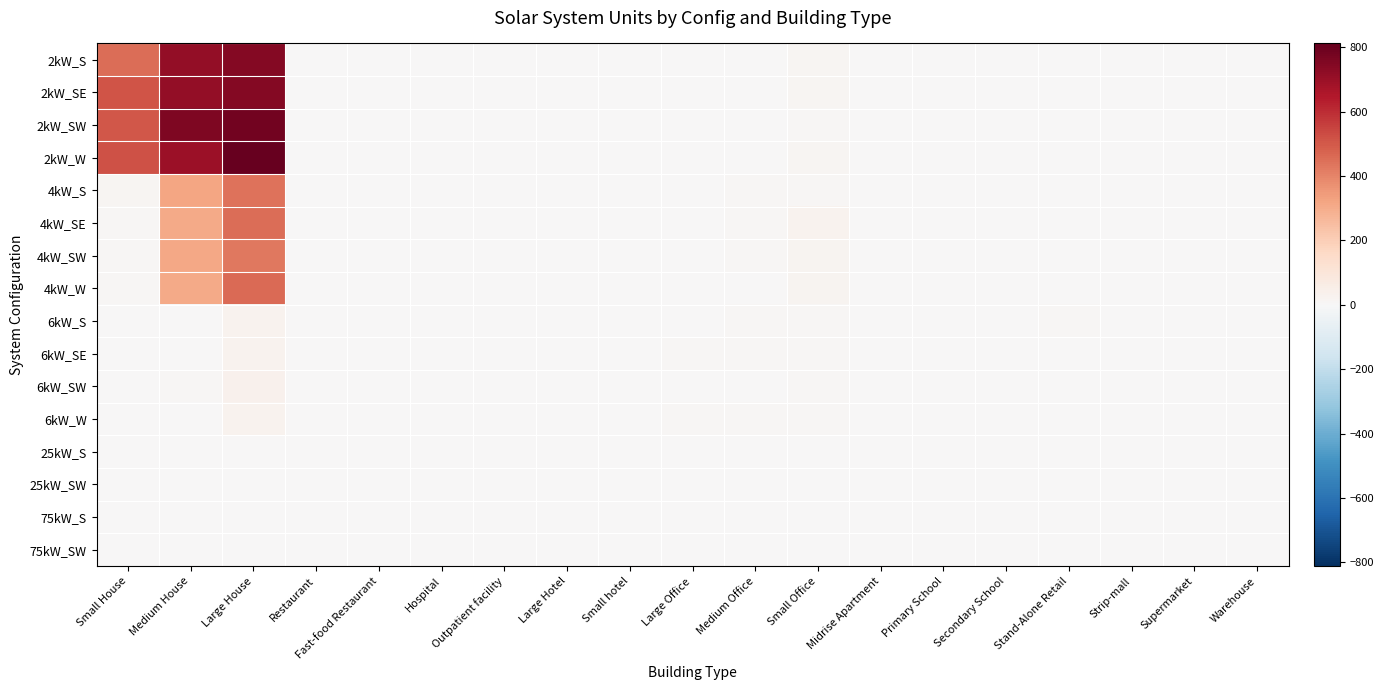

What is the total value across all series at Medium Office?

85